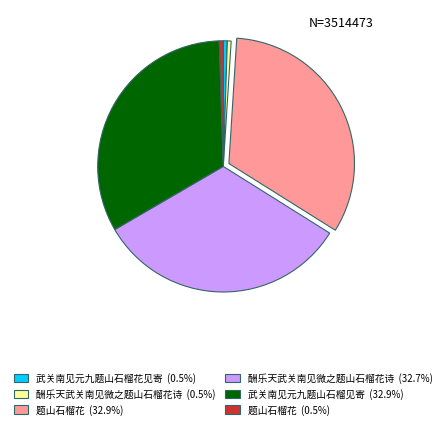

Is there a majority slice in this chart?

No